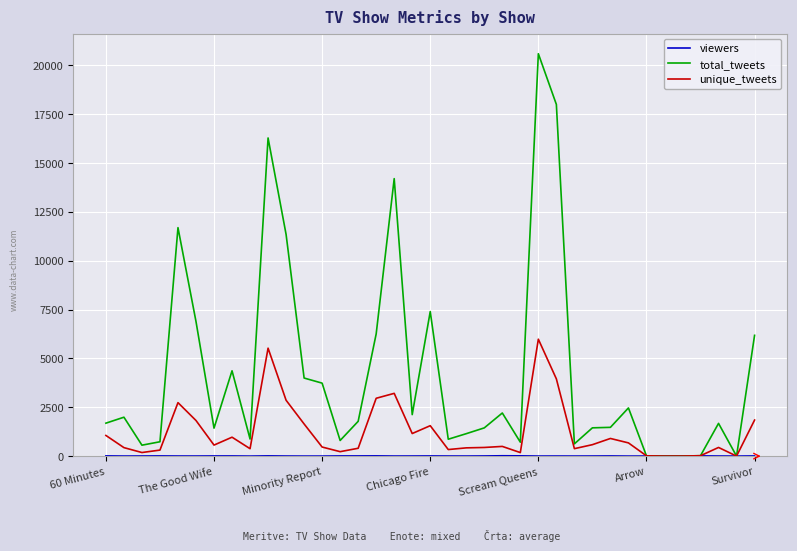

What is the highest value of the total_tweets series?

20598.0